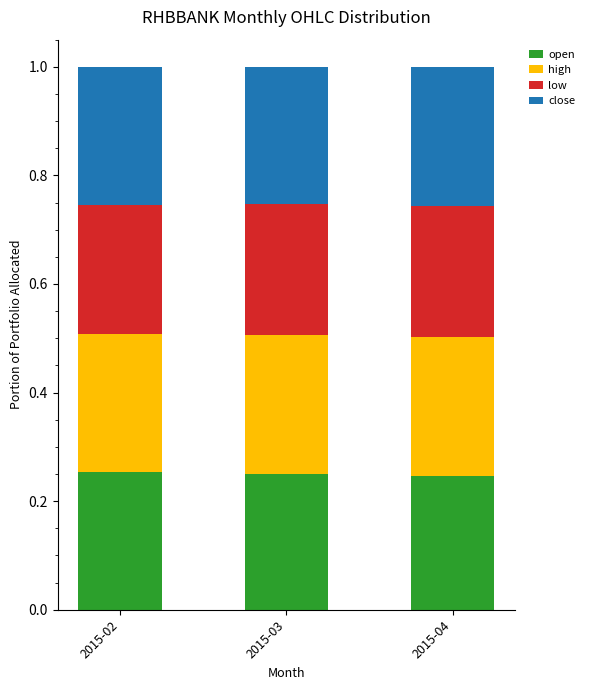

True or false: open has a value of 0.4 at 2015-04.

False